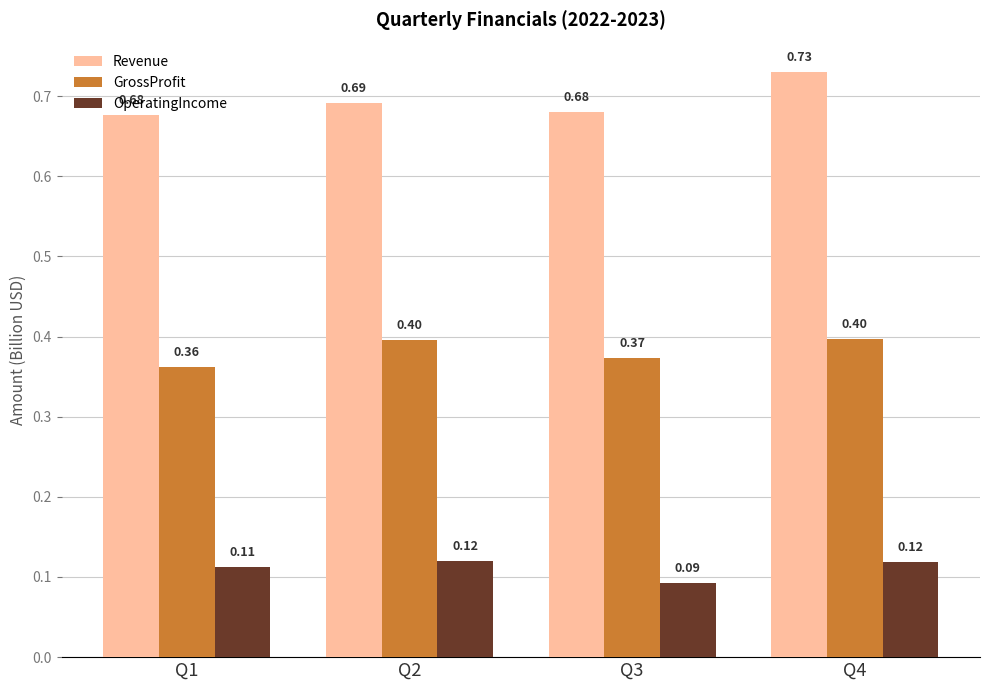

Is the value of GrossProfit at Q2 greater than the value of OperatingIncome at Q2?

Yes